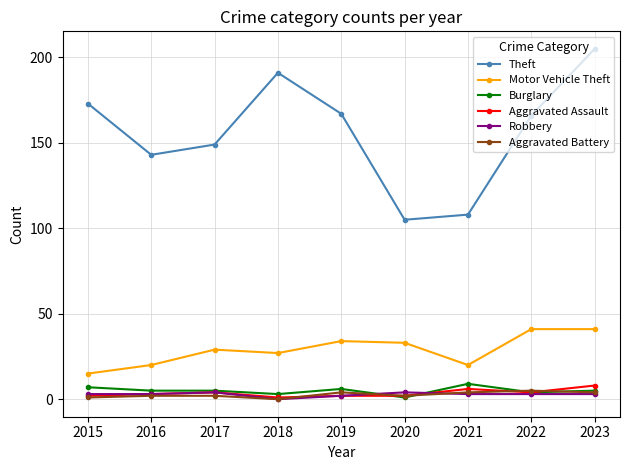

What are all the series names shown in the legend?

Theft, Motor Vehicle Theft, Burglary, Aggravated Assault, Robbery, Aggravated Battery